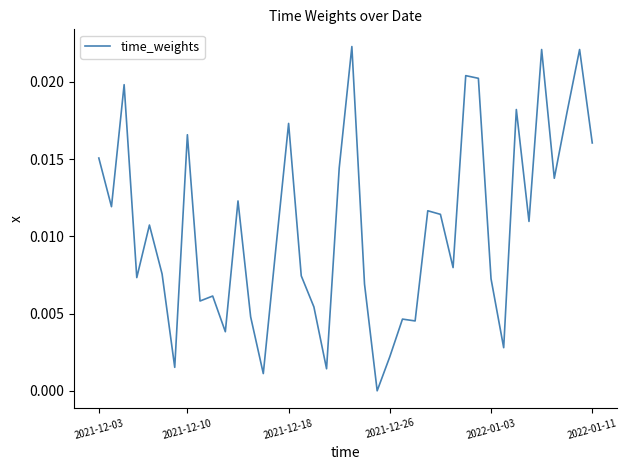

List the labels in order of value, smallest first.

22, 13, 18, 6, 23, 32, 10, 25, 24, 12, 17, 8, 9, 21, 31, 2021-12-26, 16, 2022-01-11, 28, 14, 2022-01-03, 34, 27, 26, 2021-12-10, 11, 36, 19, 2021-12-03, 39, 7, 15, 37, 33, 2021-12-18, 30, 29, 35, 38, 20